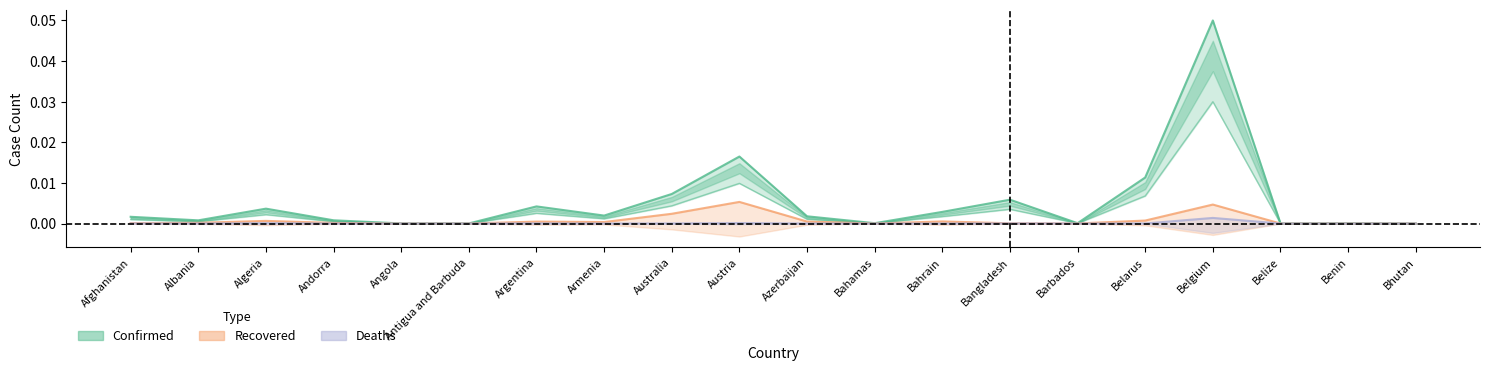

The value of Deaths at Angola is 0.0. True or false?

True